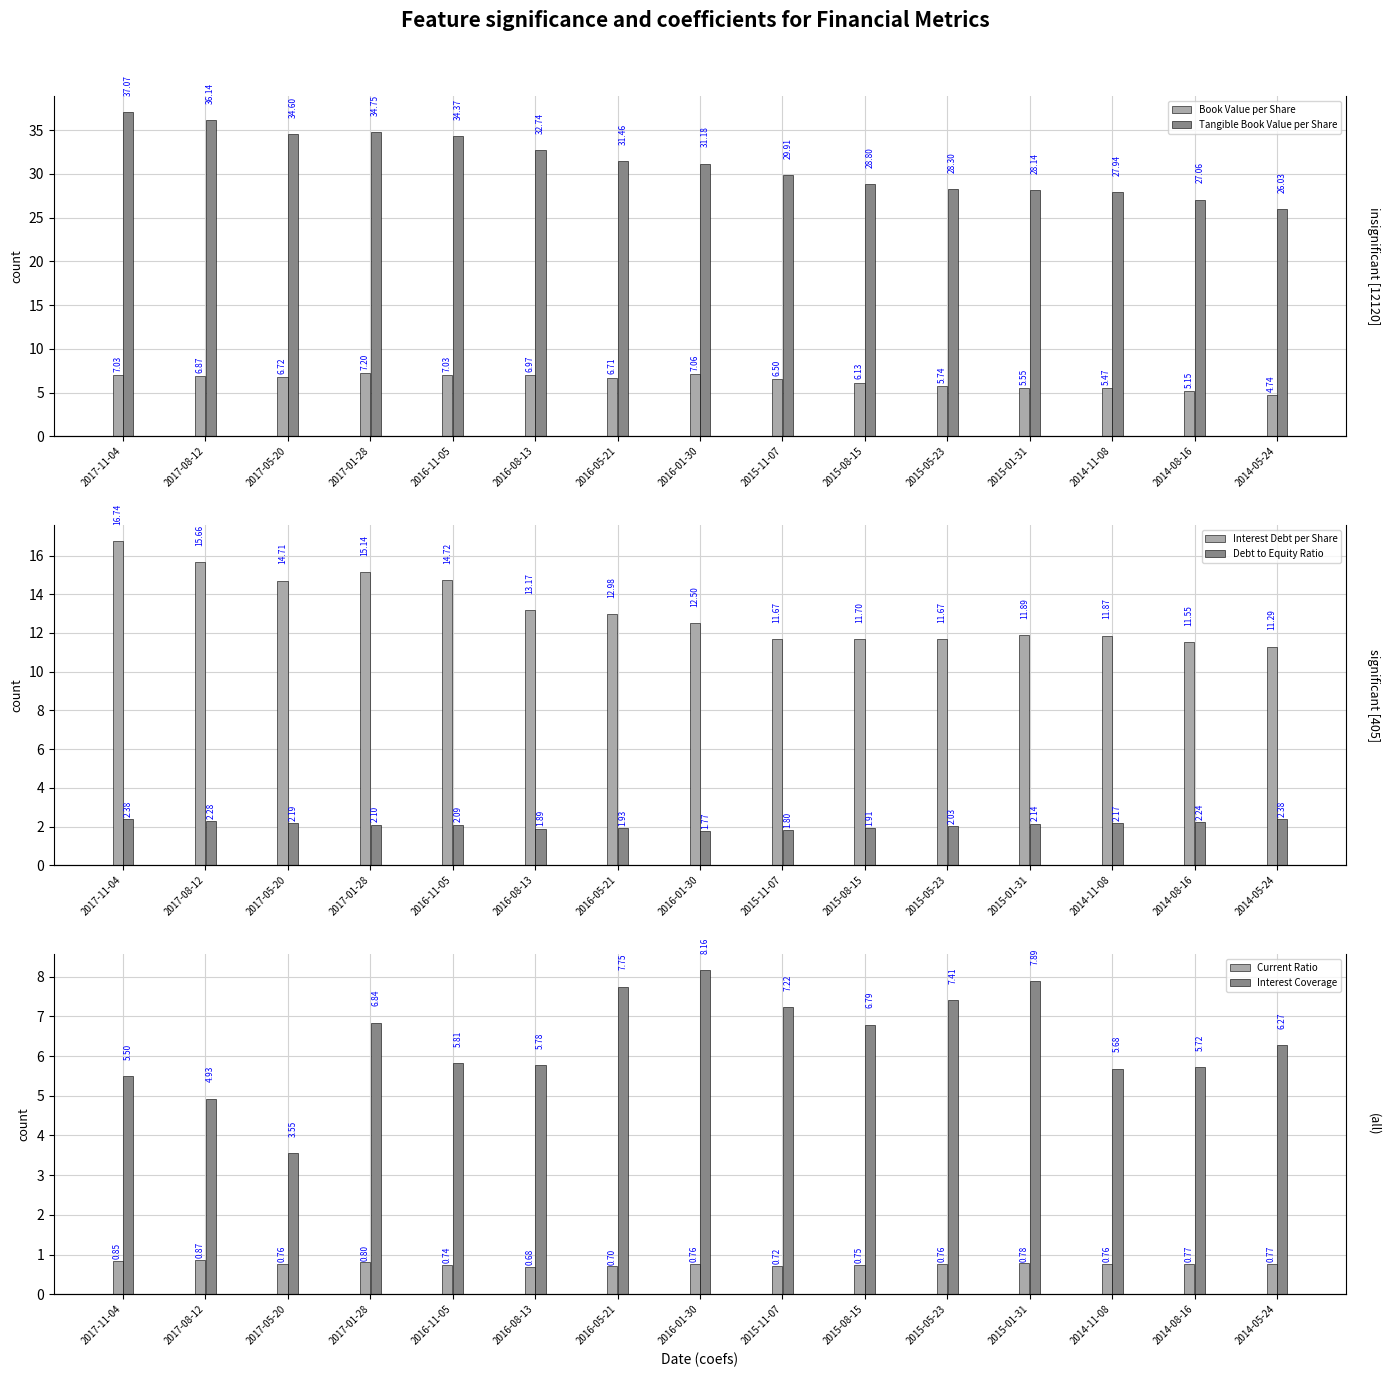

What is the difference between the second highest and minimum values in the Book Value per Share series?

2.3